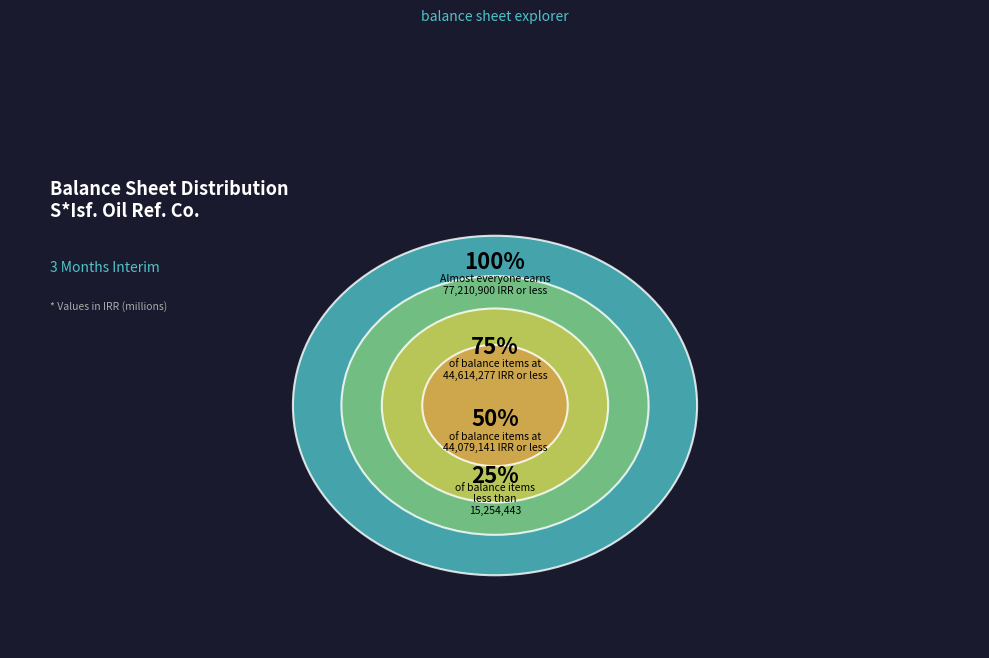

Does payable_dividends represent more than half of the total?

No